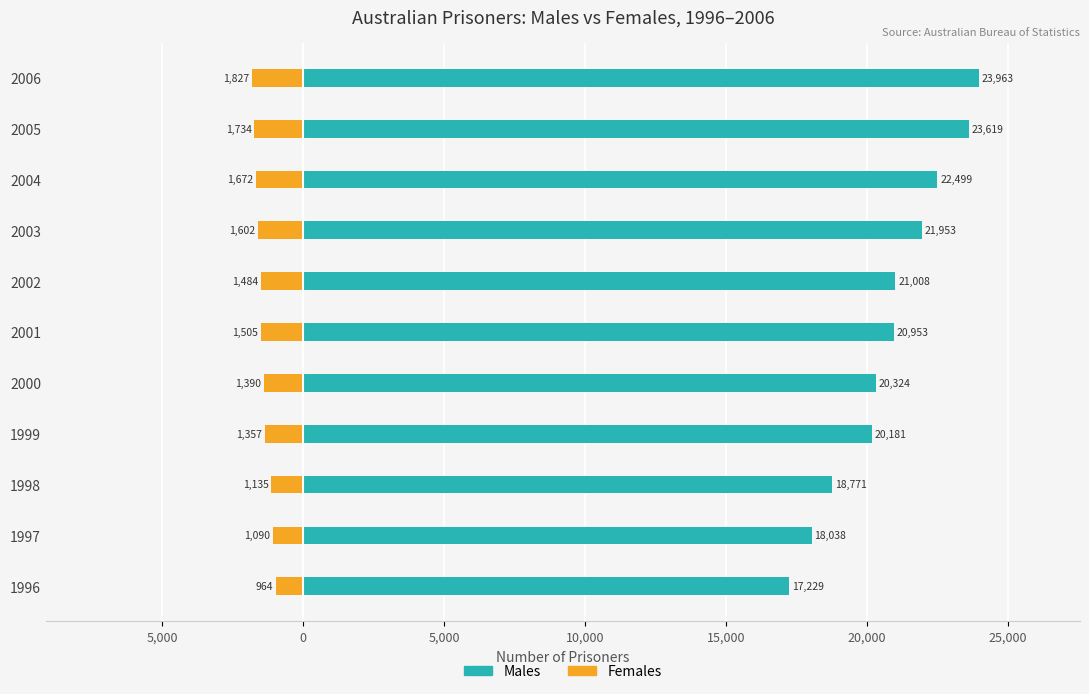

List the series in order of their overall mean, highest first.

Males, Females